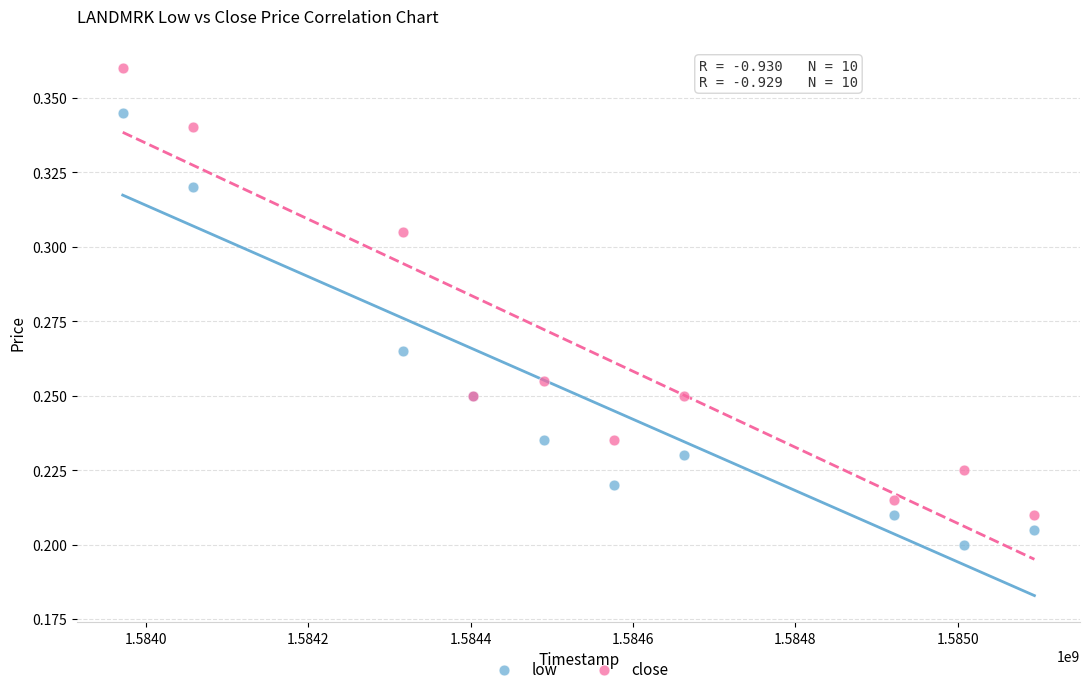

Which series reaches the minimum Y coordinate?

low